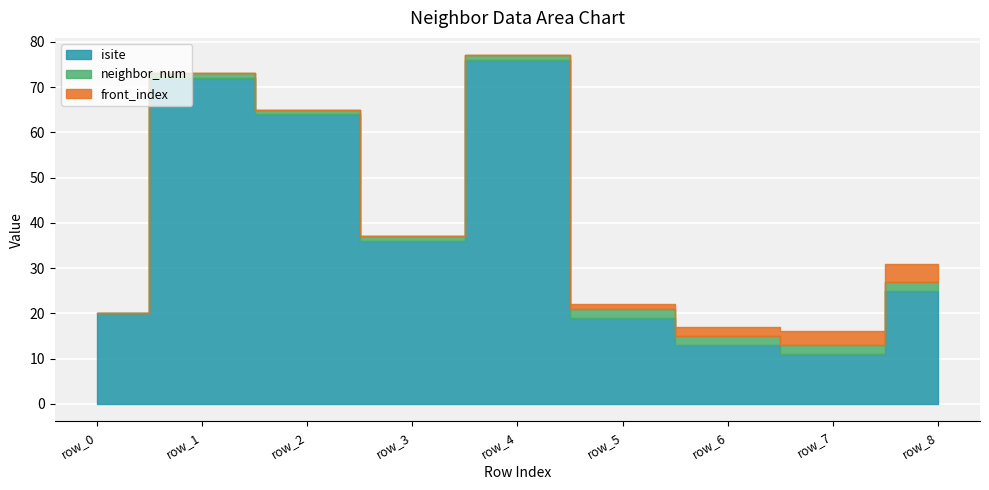

At which label does neighbor_num reach its minimum?

row_0